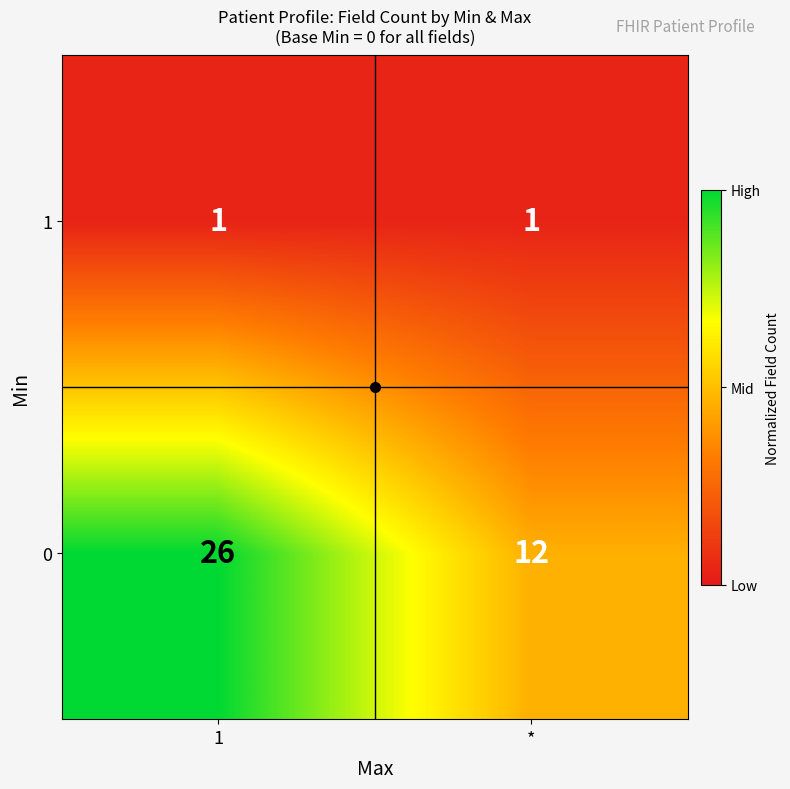

What is the spread (max minus min) of values at *?

11